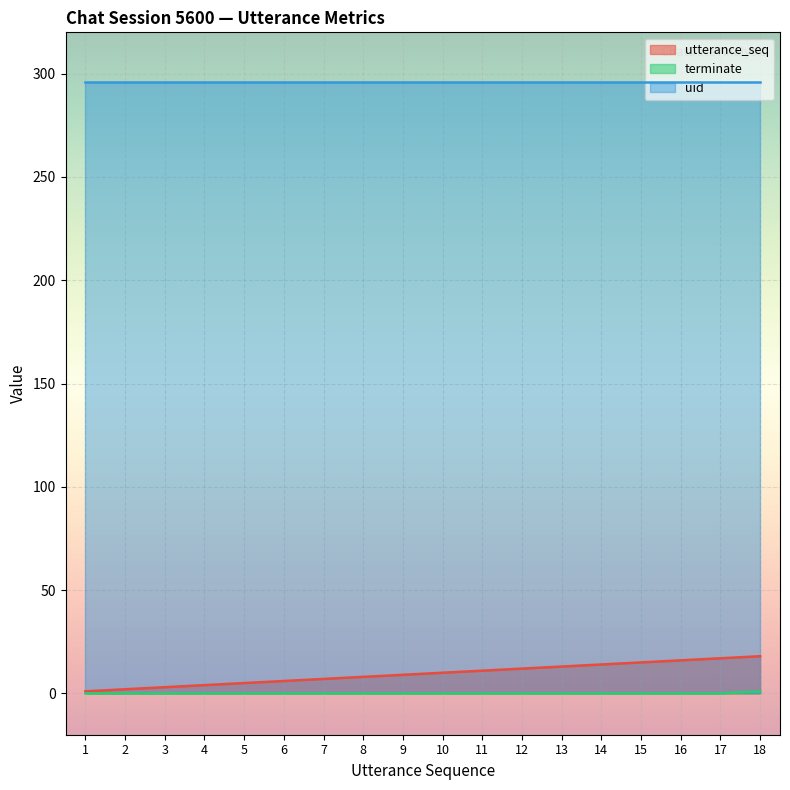

Which series has the largest total across all categories?

uid